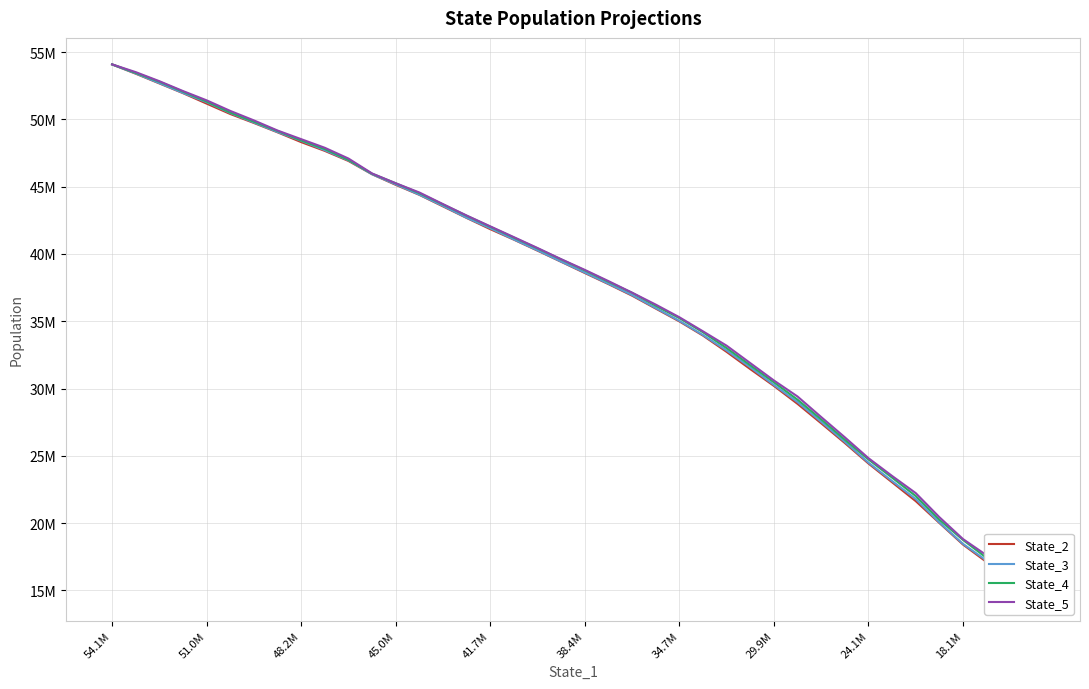

What is the label of the 1st point from the left?

54.1M